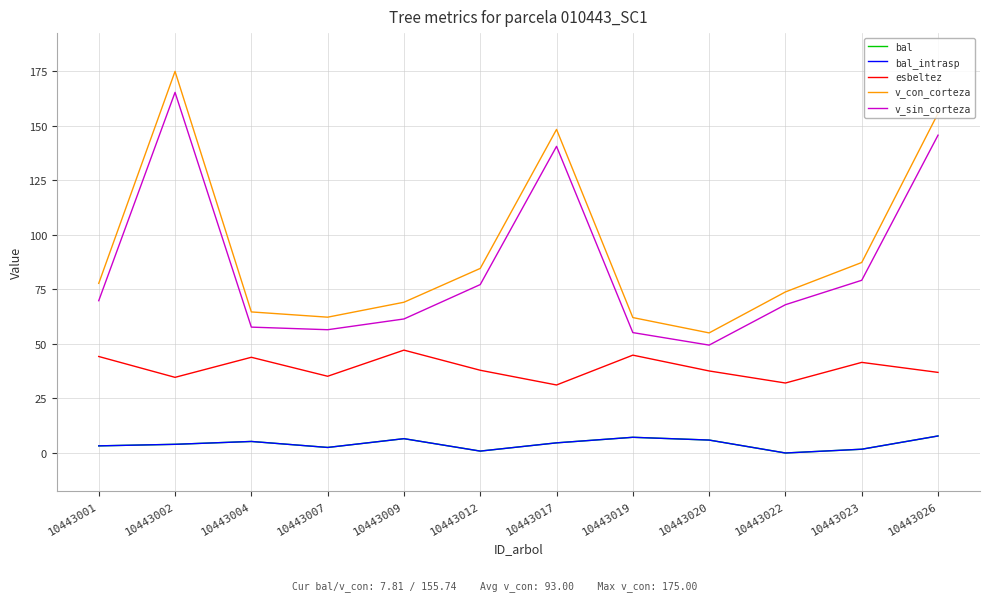

What is the sum of all v_con_corteza values?

1116.0